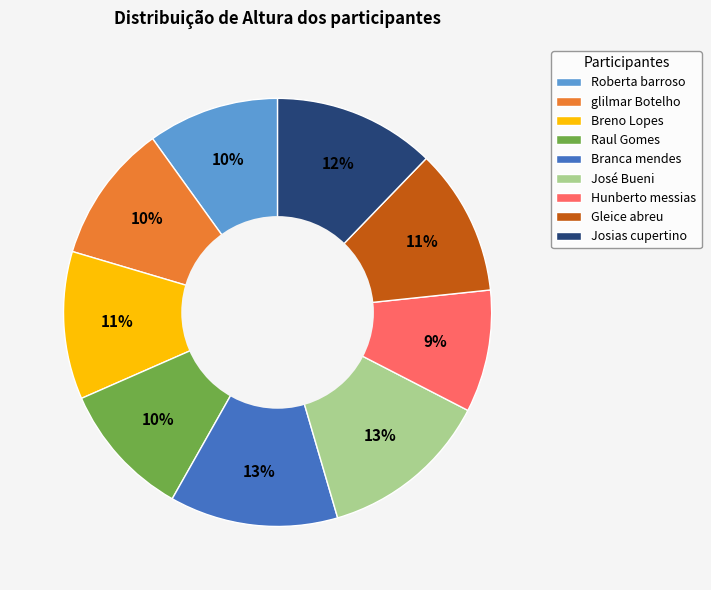

What is the smallest slice in the pie chart?

Hunberto messias